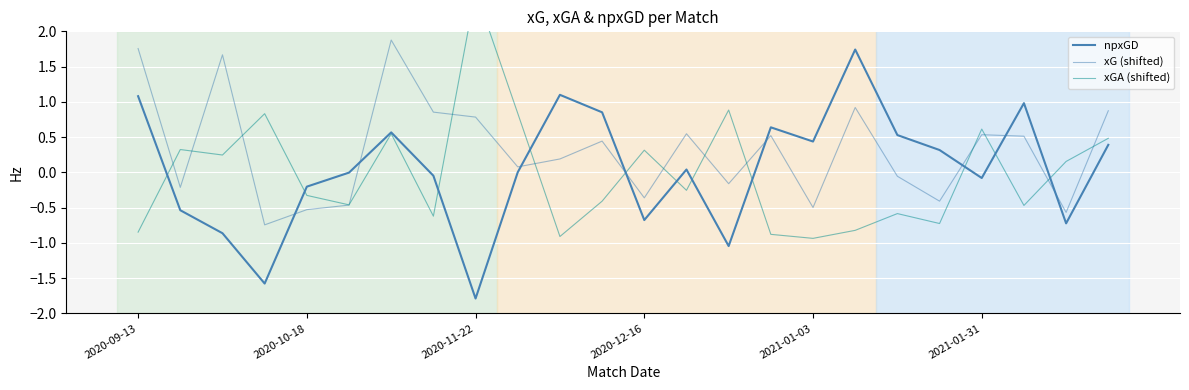

The value of xG (shifted) at 14 is -0.2. True or false?

True